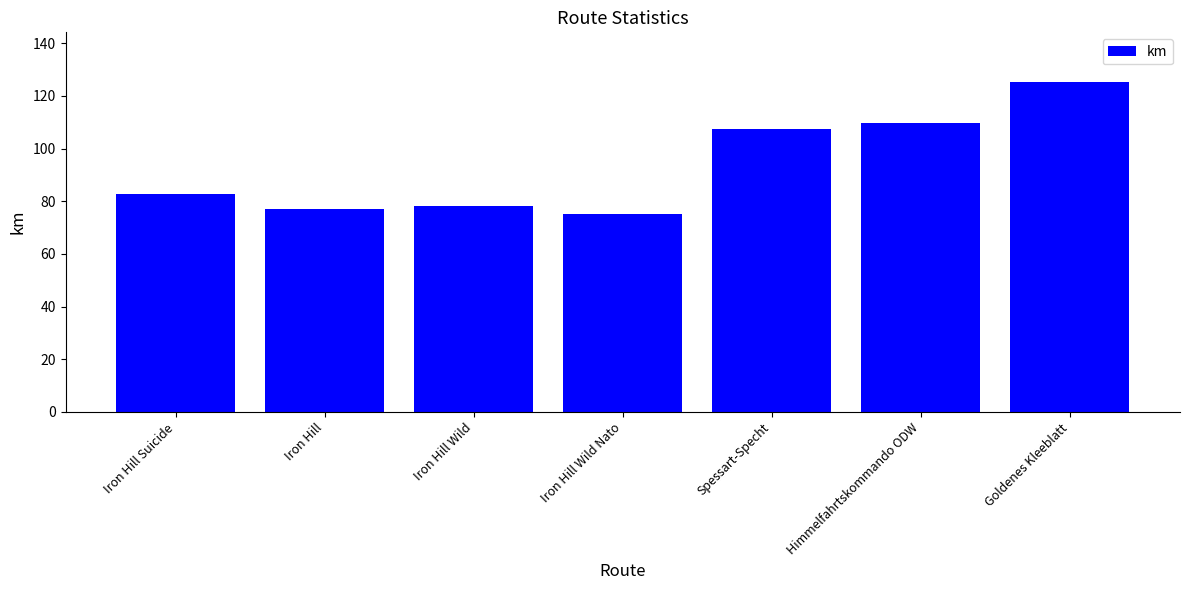

At which label does the data first exceed 82?

Iron Hill Suicide